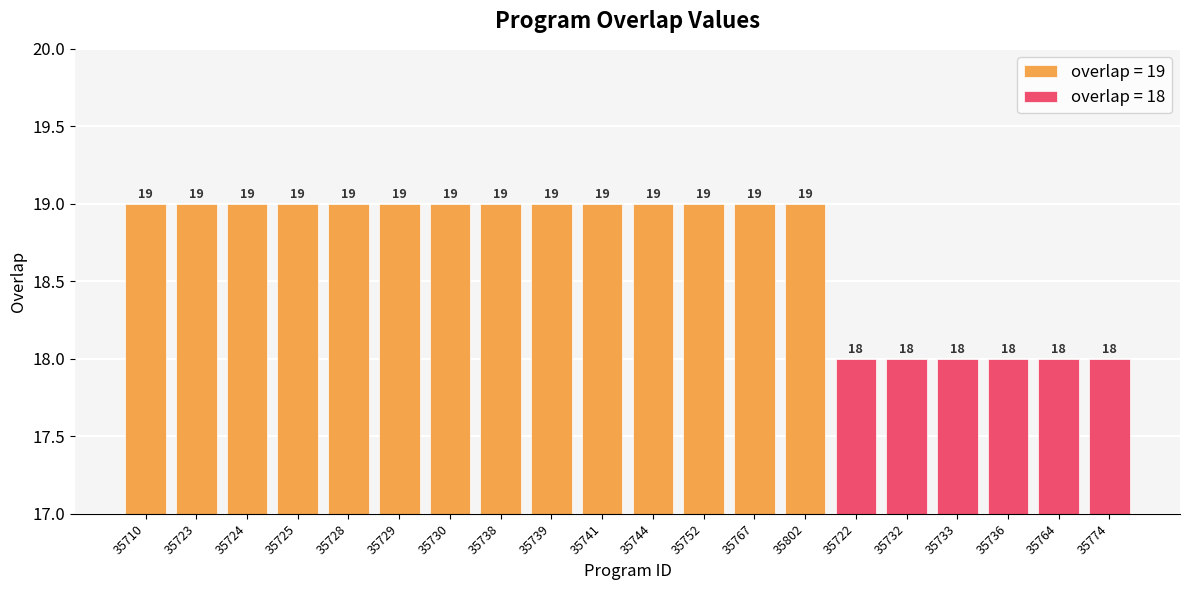

The value at 35722 is 18. True or false?

True